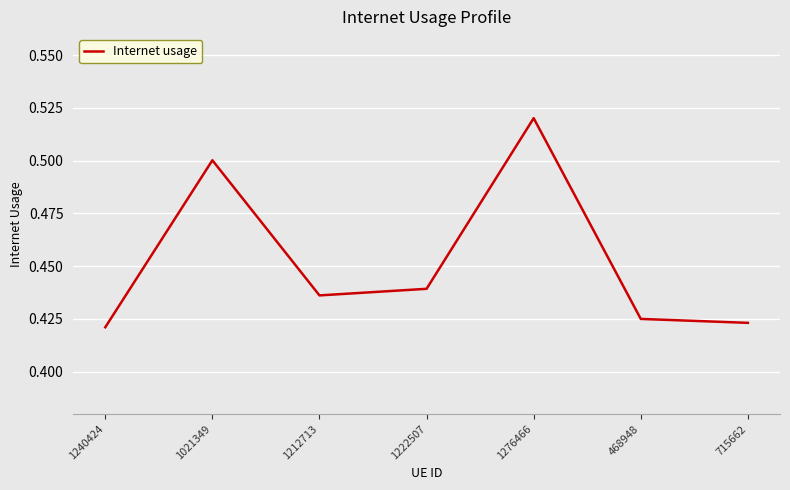

What is the sum of the values at 1222507 and 715662?

0.9